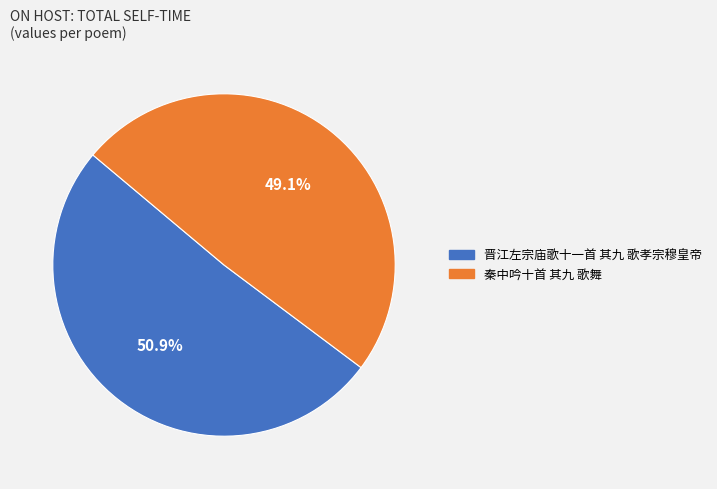

Which slice represents more than half of the pie?

晋江左宗庙歌十一首 其九 歌孝宗穆皇帝